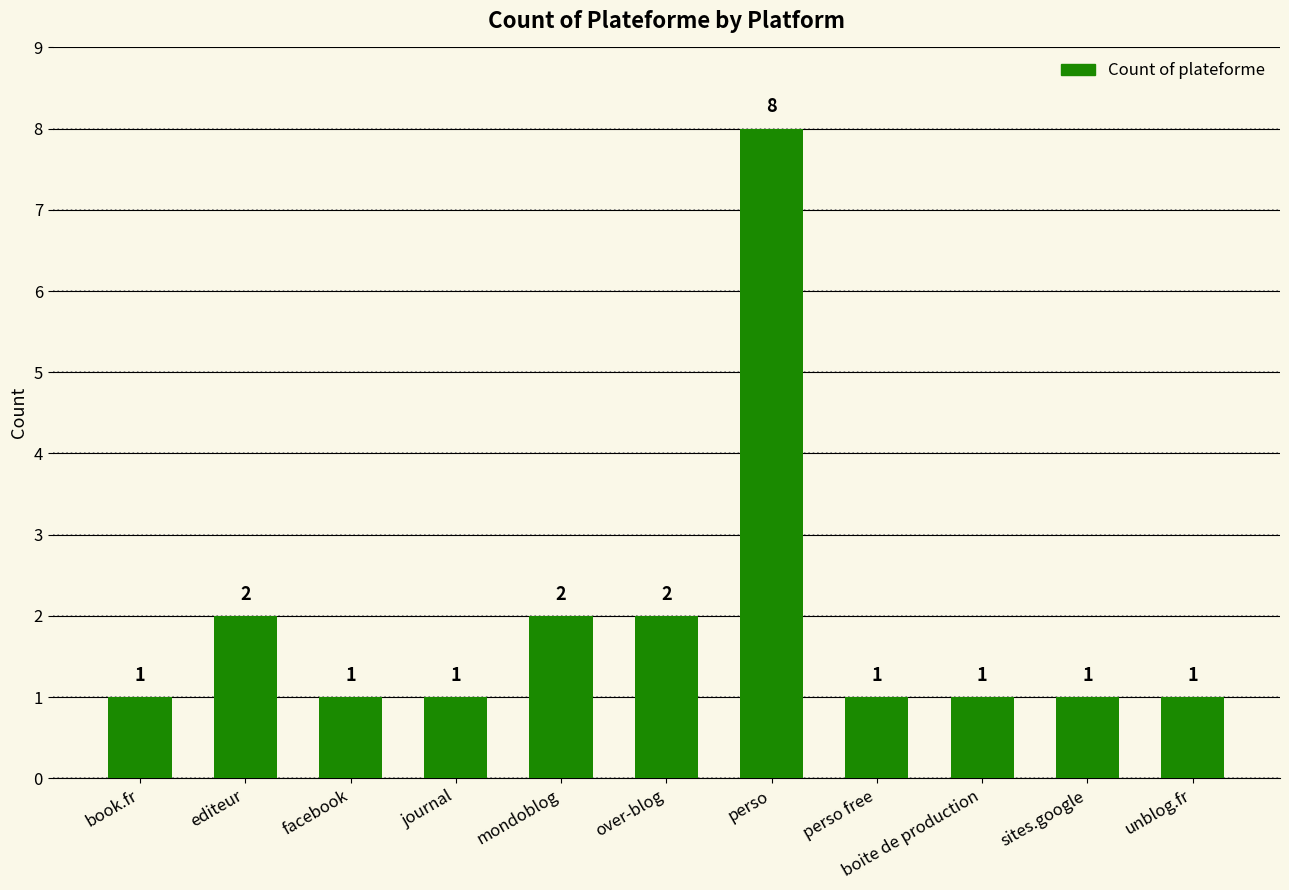

What is the difference between the values at sites.google and perso?

7